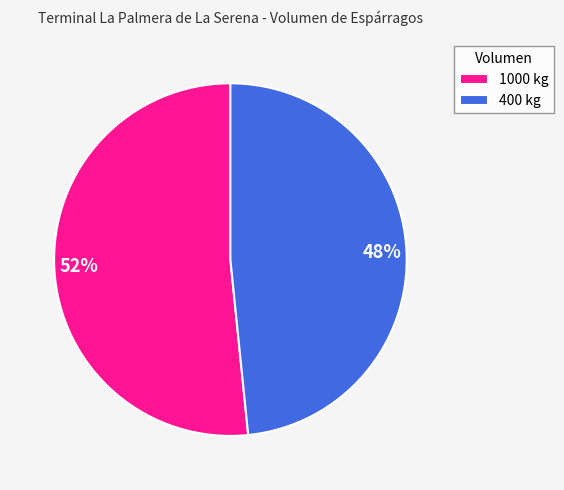

Does 400 represent more than half of the total?

No